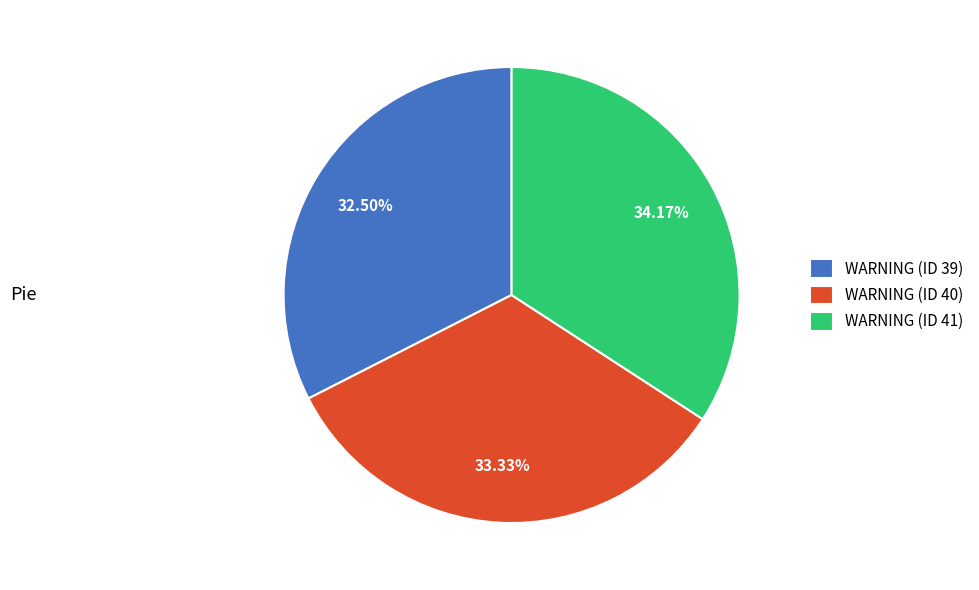

To the nearest percent, what percentage of the pie is WARNING (ID 41)?

34%